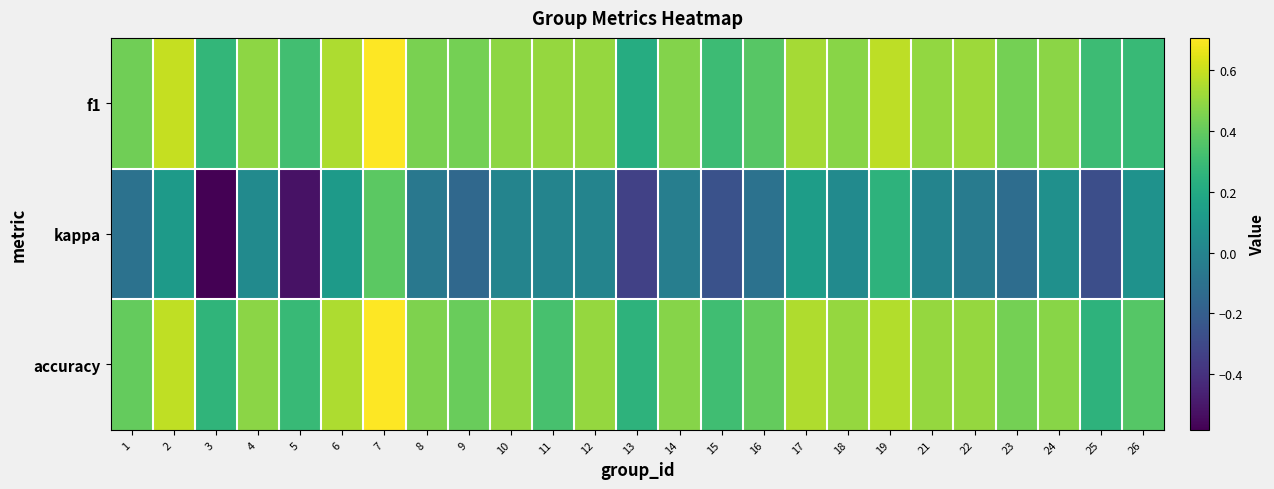

Which category has the highest value across all series?

7